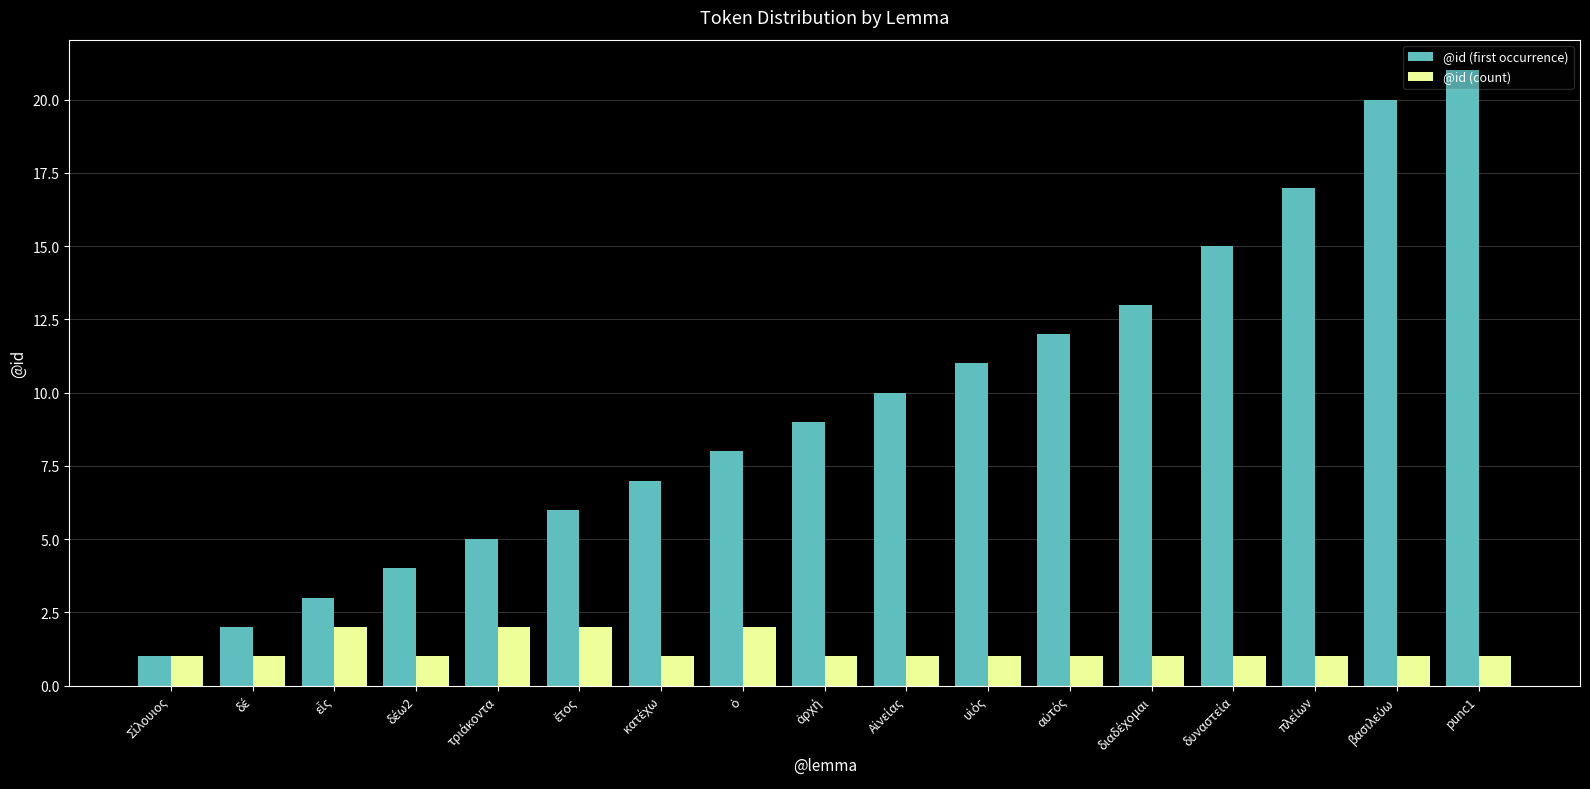

Reading right to left, what are all the values shown in this chart?

@id (first occurrence): 21	20	17	15	13	12	11	10	9	8	7	6	5	4	3	2	1
@id (count): 1	1	1	1	1	1	1	1	1	2	1	2	2	1	2	1	1